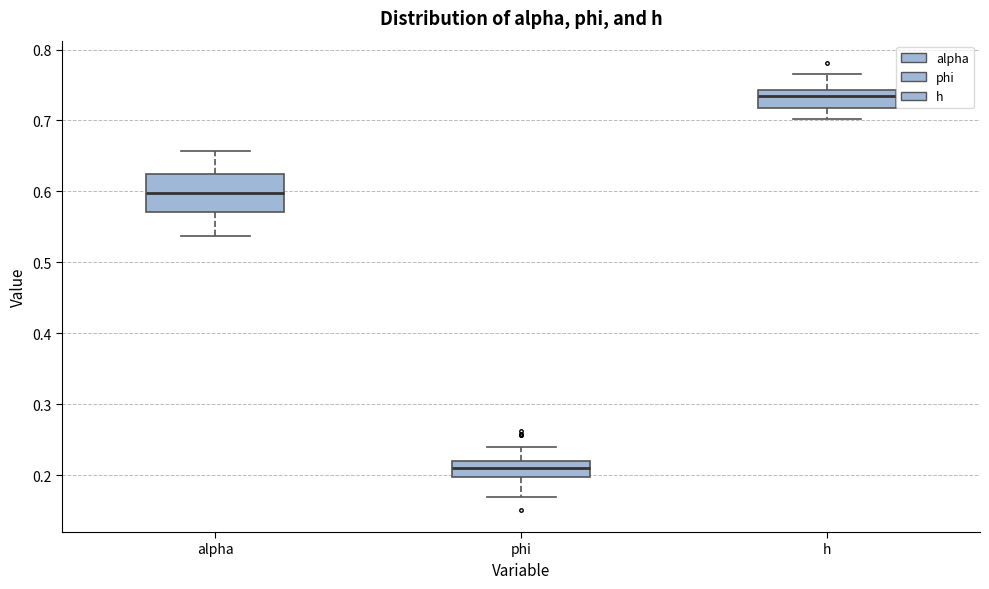

Reading left to right, transcribe this box plot: for each box, give where its median line is, the range the box spans, and where its two whiskers end, as read against the y-axis. The values are not printed on the chart, so give them approximately, as read against the axis.

alpha: median 0.60, box 0.57 to 0.62, whiskers 0.54 to 0.66
phi: median 0.21, box 0.20 to 0.22, whiskers 0.17 to 0.24
h: median 0.73, box 0.72 to 0.74, whiskers 0.70 to 0.77